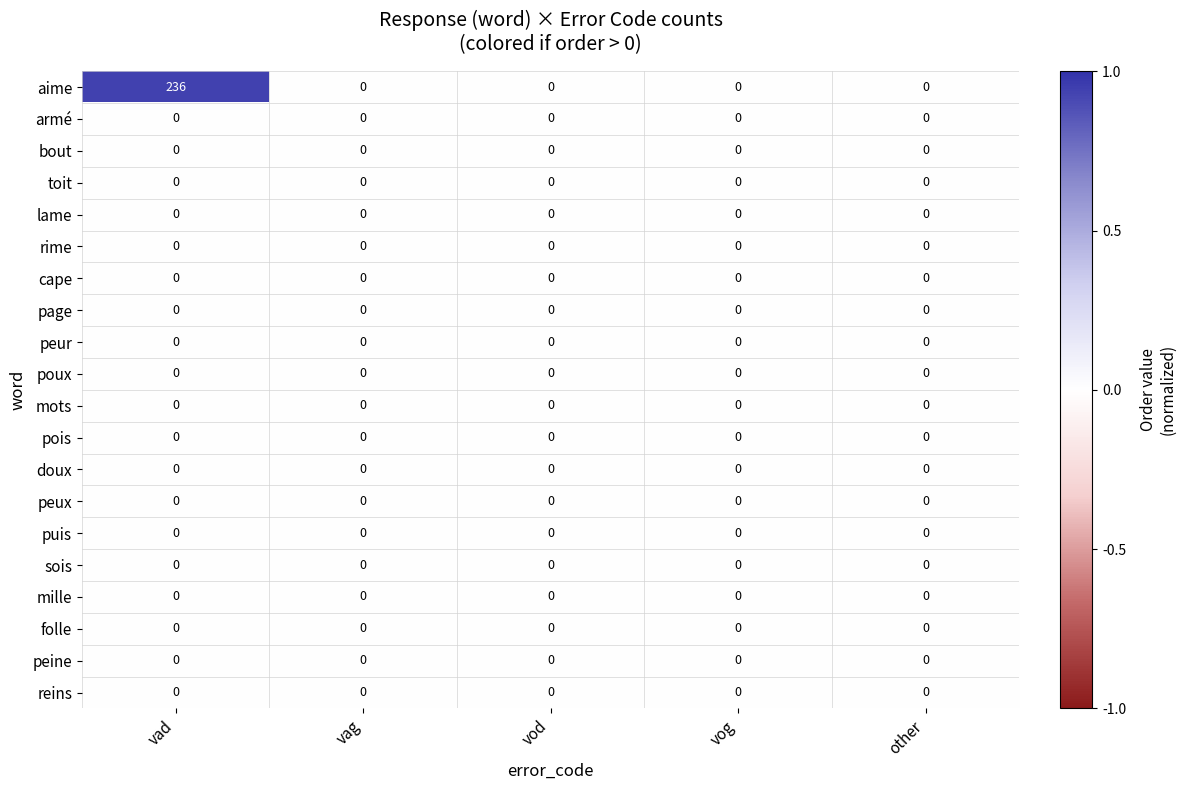

Which series has the largest total across all categories?

aime